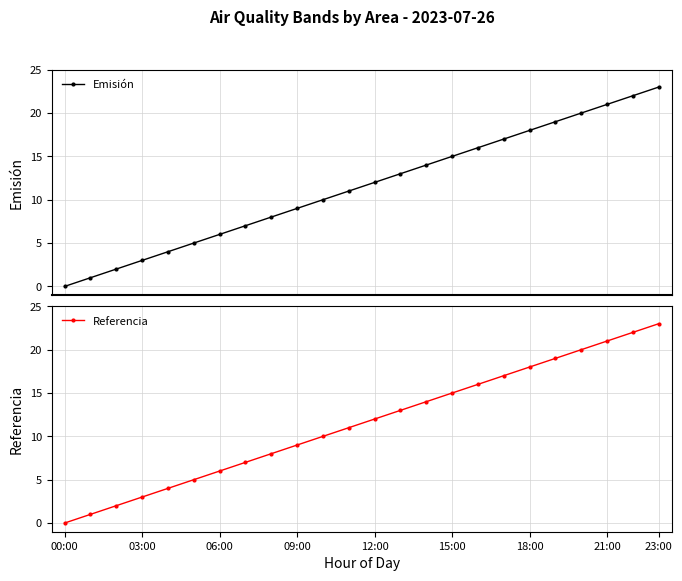

Does the chart have visible grid lines?

Yes